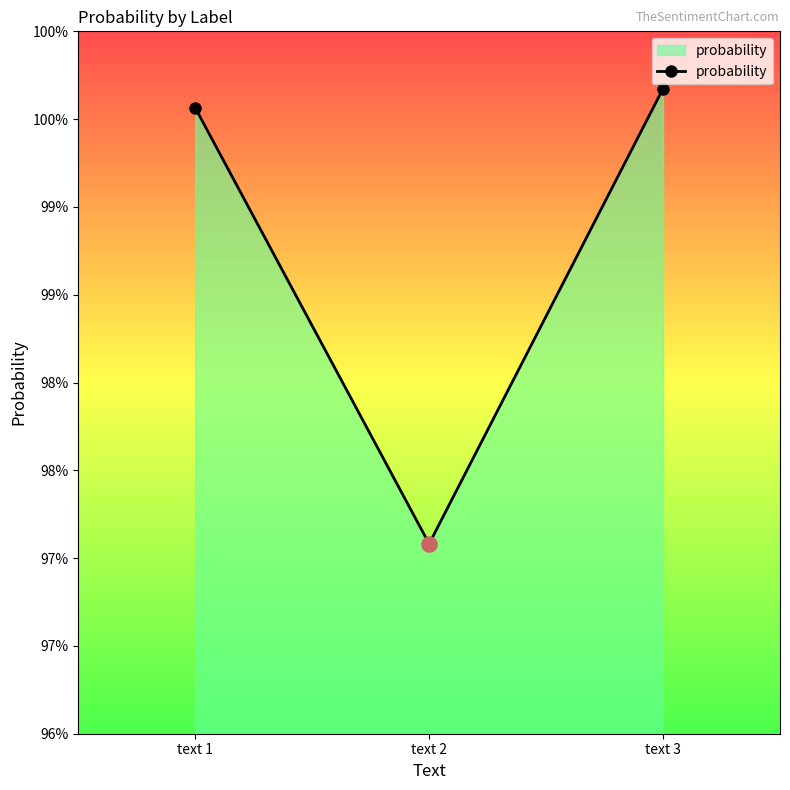

Between text 3 and text 2, which is larger?

text 3